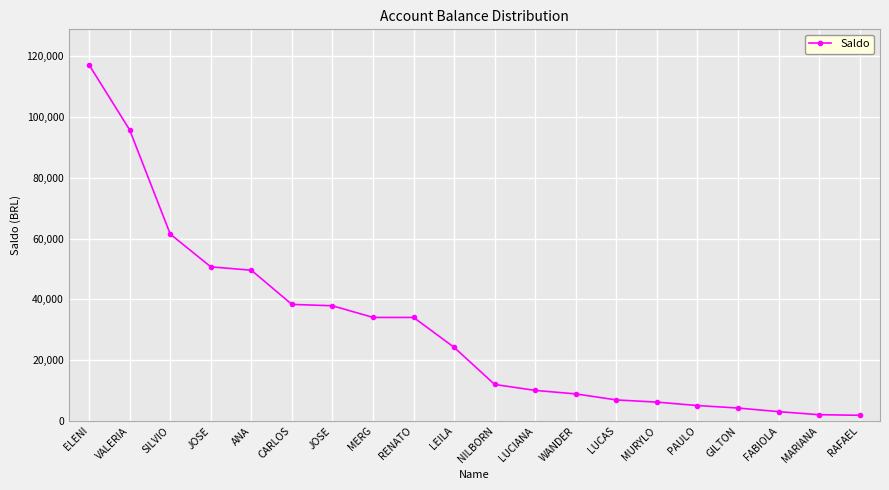

Does the chart have visible grid lines?

Yes